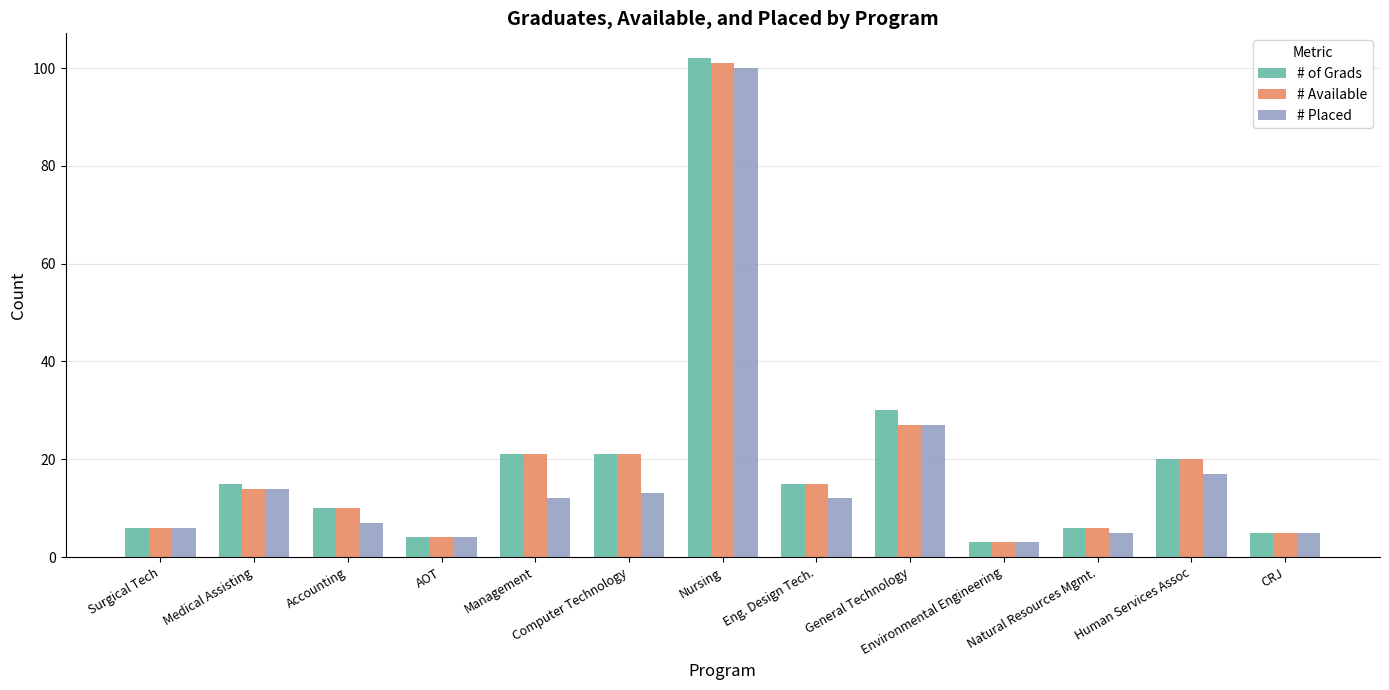

Are the bars grouped side by side (vs. stacked)?

Yes